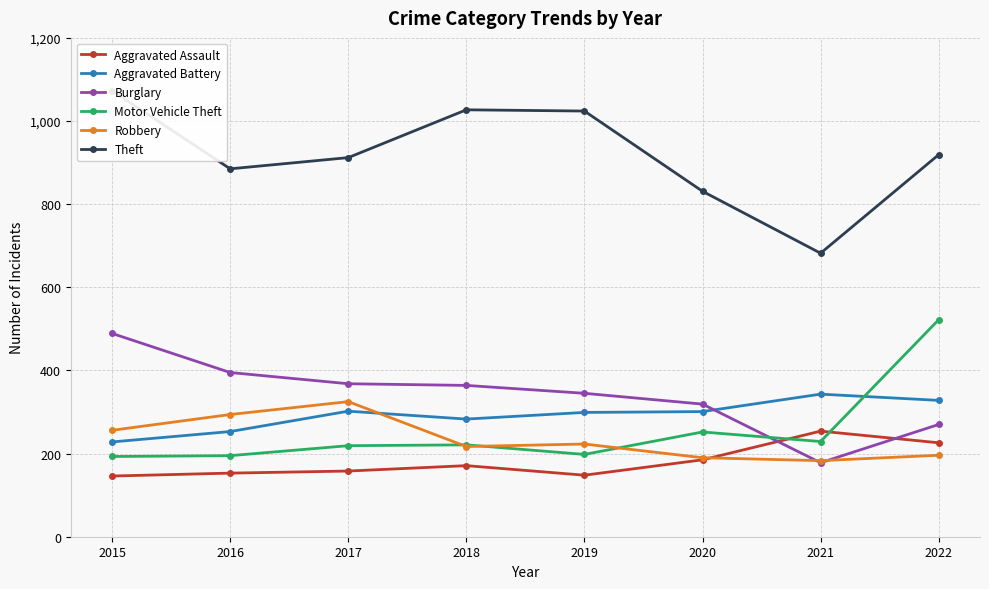

What is the sum of the Theft values at 2020 and 2015?

1904